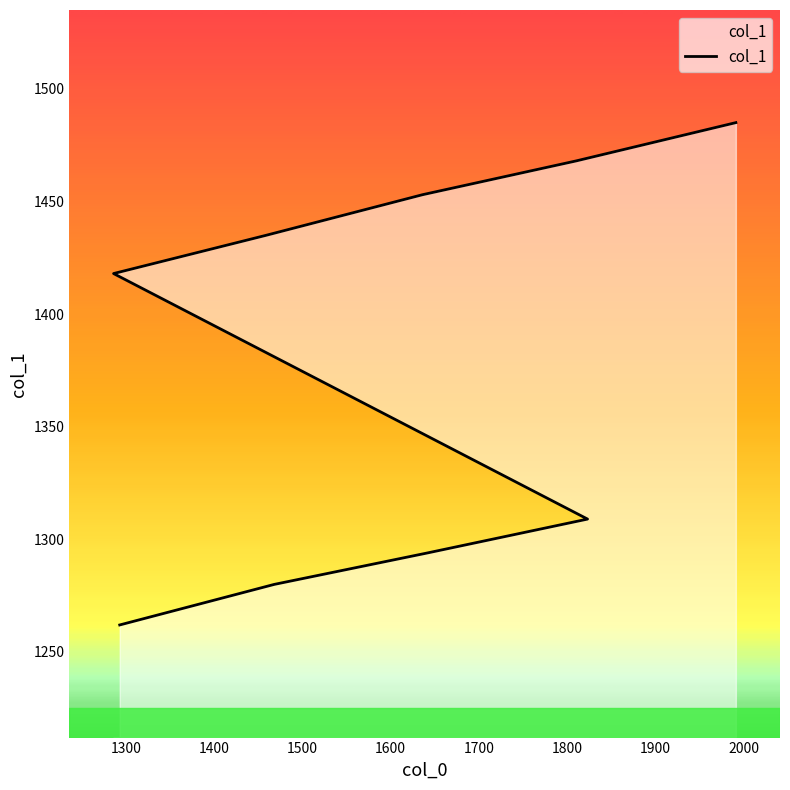

Rank the categories by value from lowest to highest.

1293, 1468, 1642, 1823, 1286, 1459, 1636, 1810, 1991